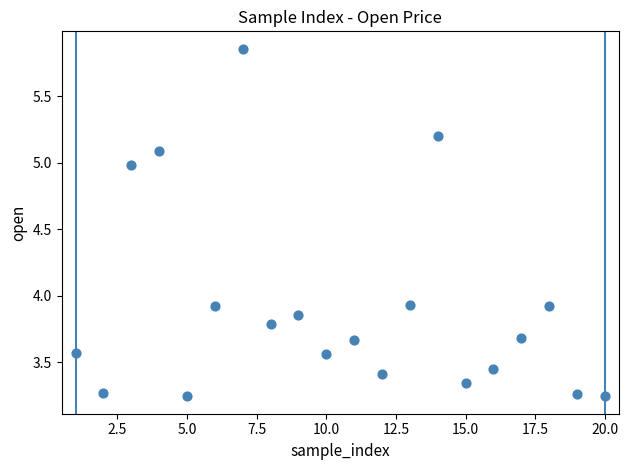

What is the range of X values (max minus min)?

19.0